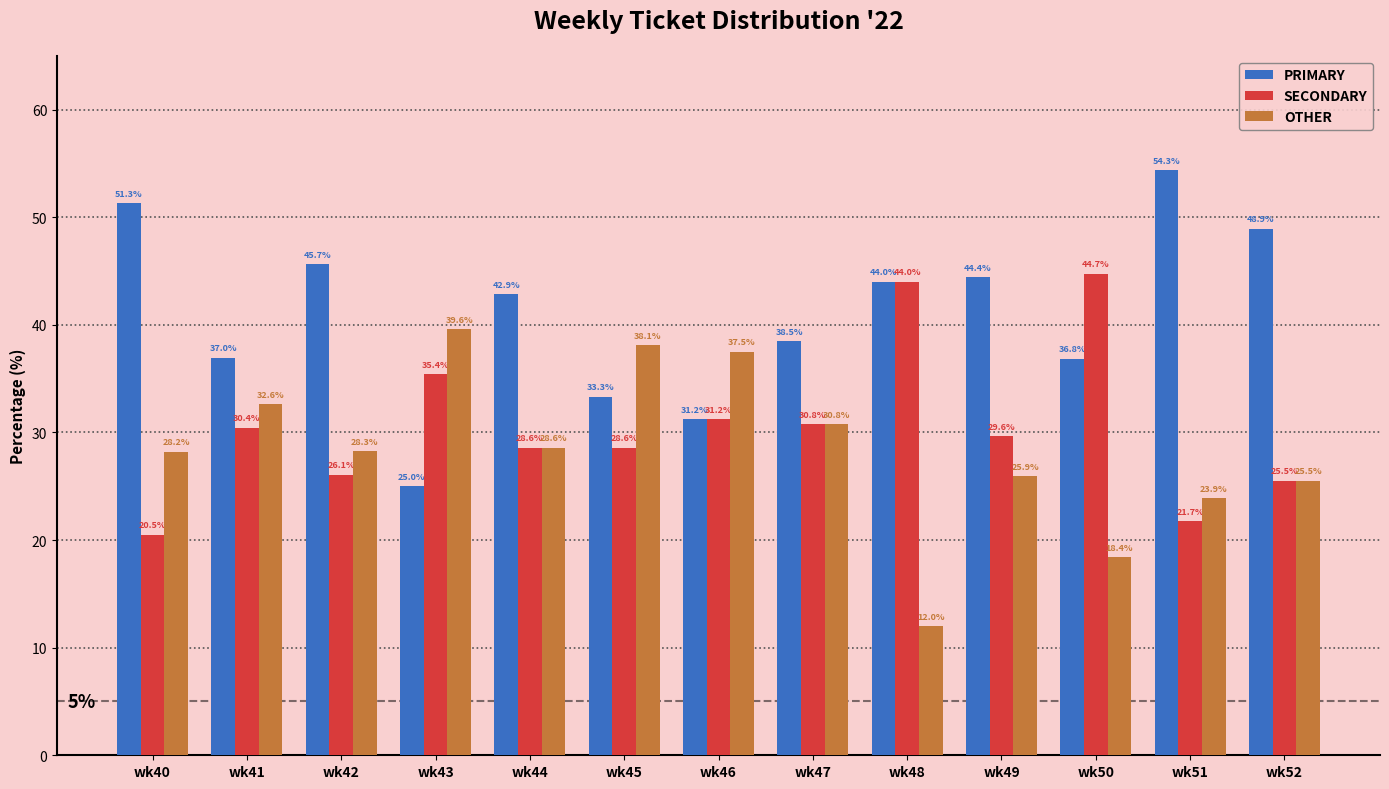

What is the maximum value for SECONDARY?

44.7